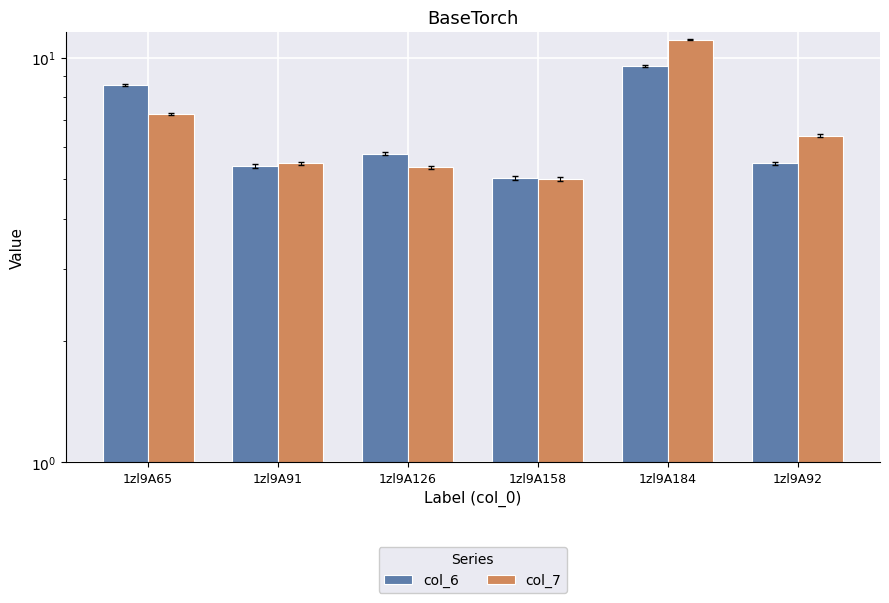

Where is col_7 nearest to the value 8?

1zl9A65